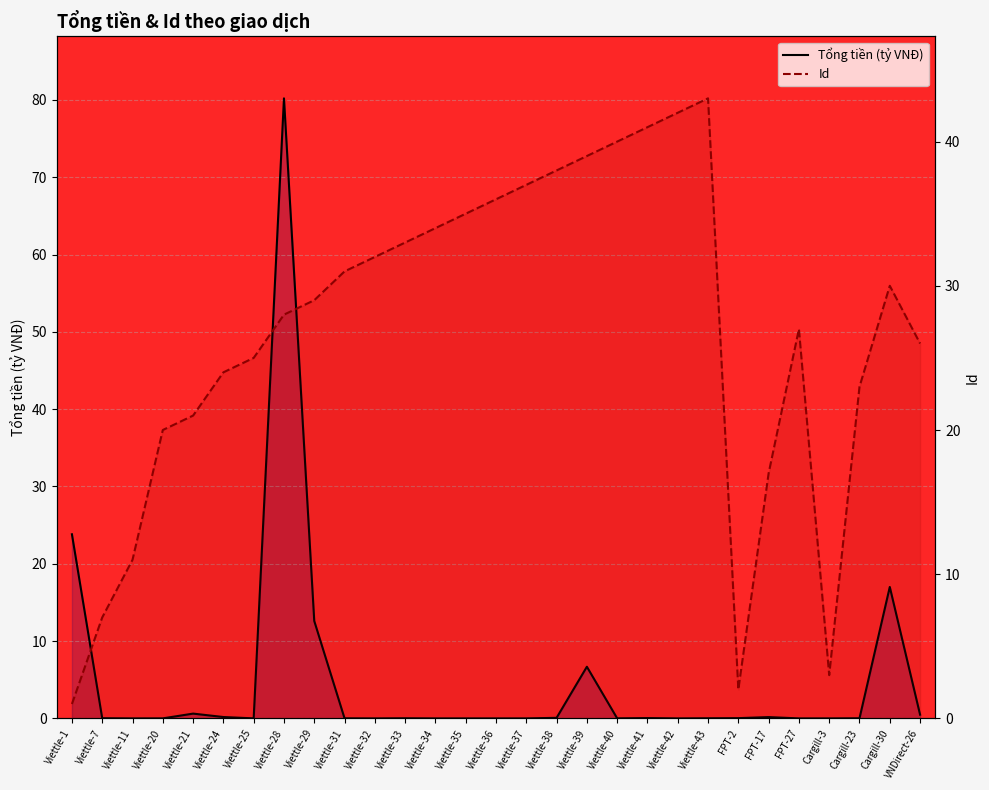

True or false: Id and Tổng tiền (tỷ VNĐ) intersect in this chart.

True